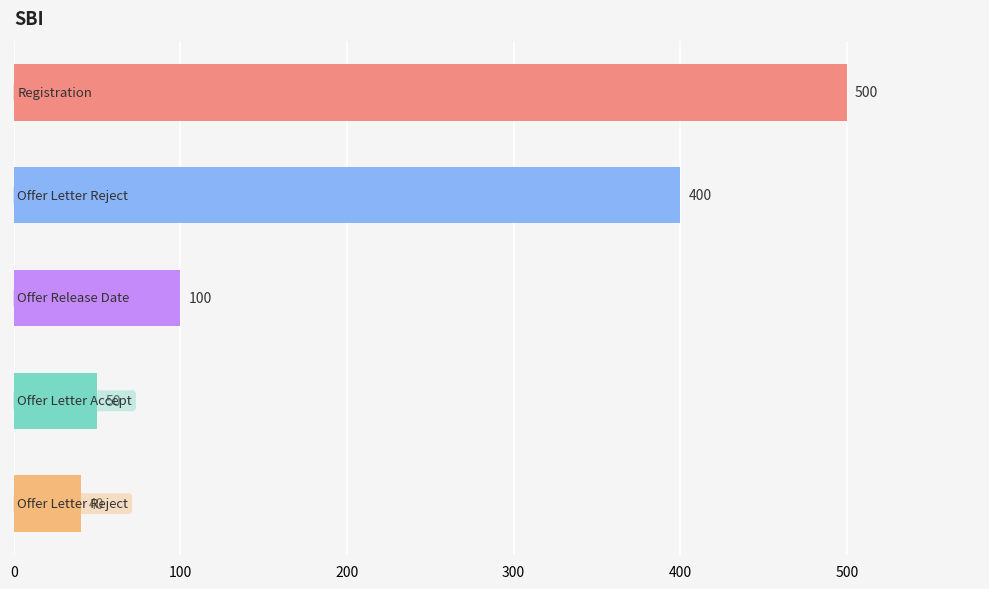

Reading top to bottom, transcribe all the data shown in this chart.

500	400	100	50	40